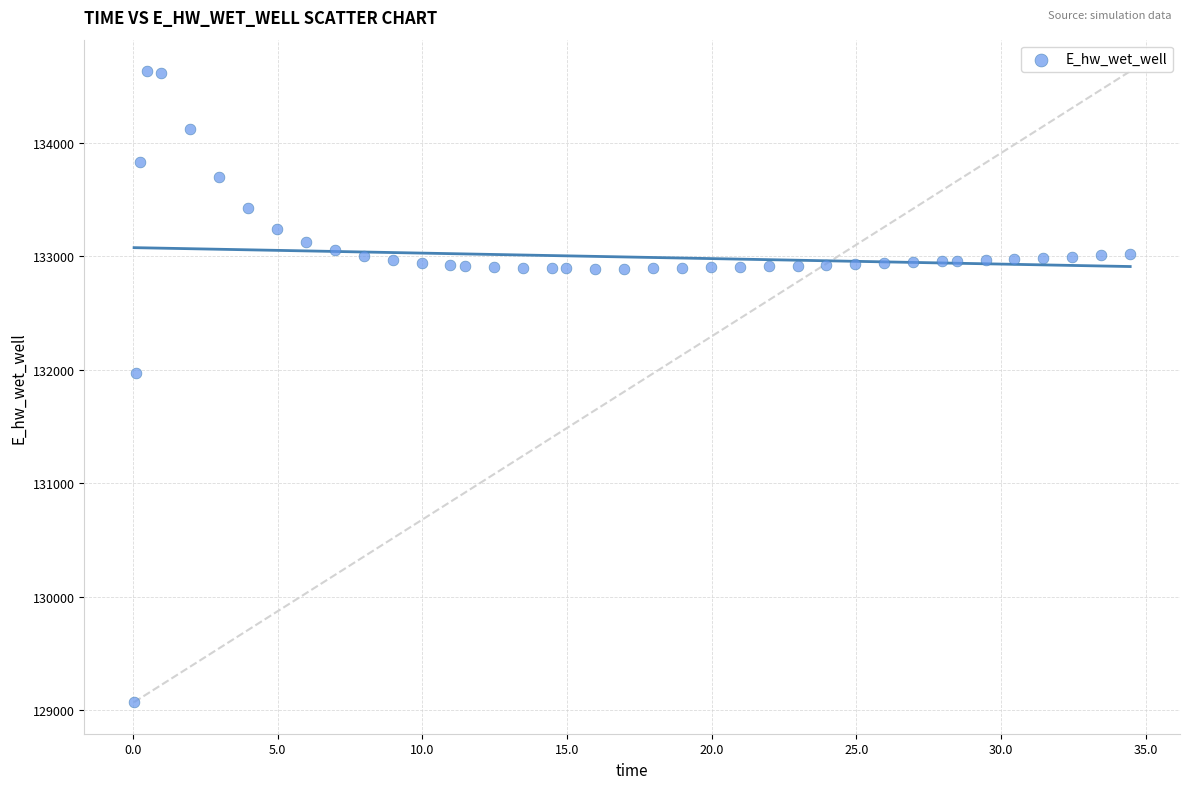

What Y value in the scatter plot is closest to 131849?

131970.0